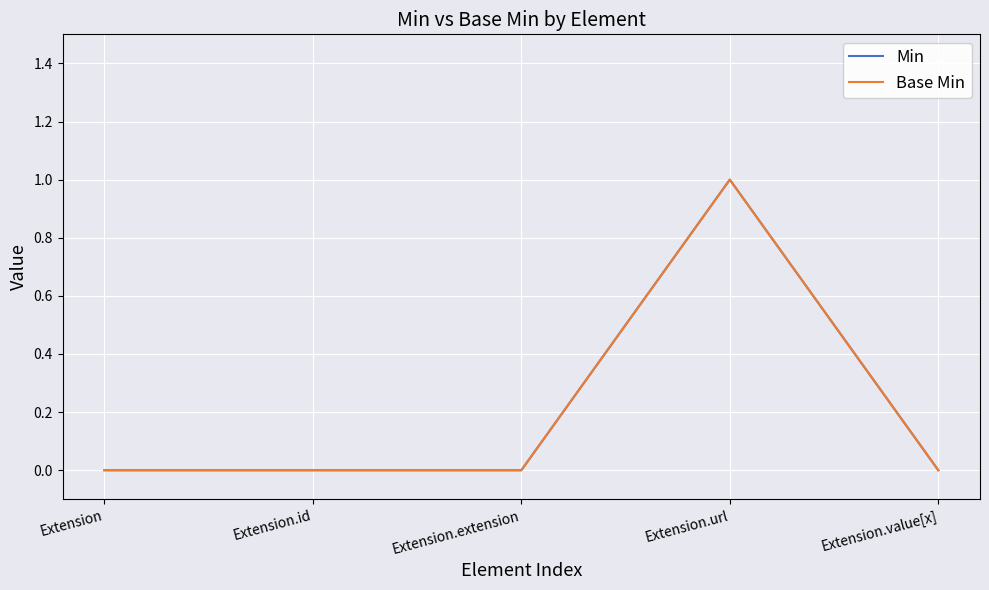

What is the difference between the maximum and minimum values in the Min series?

1